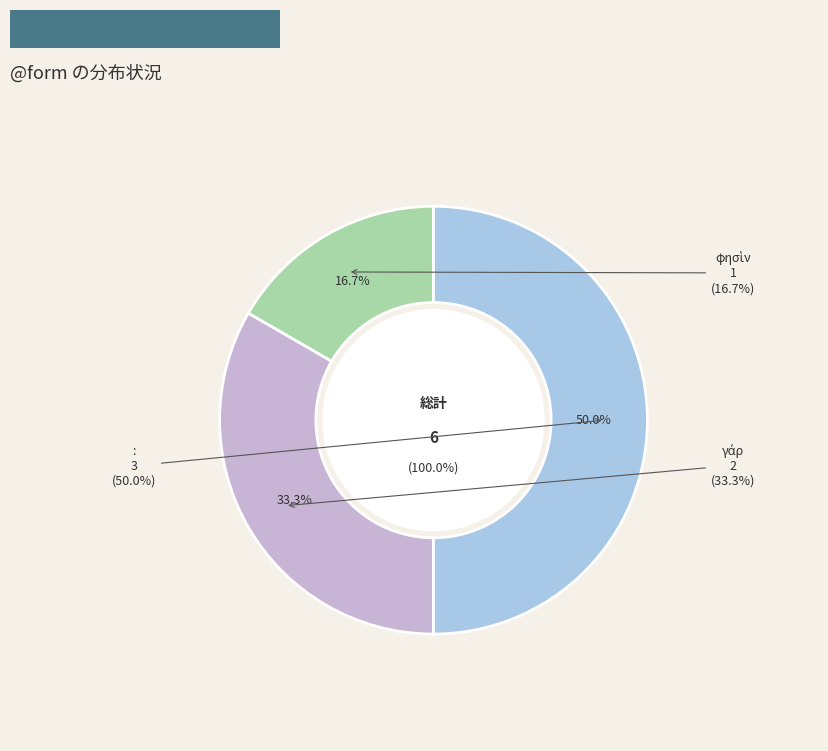

How much of the chart is everything except γάρ?

66.7%